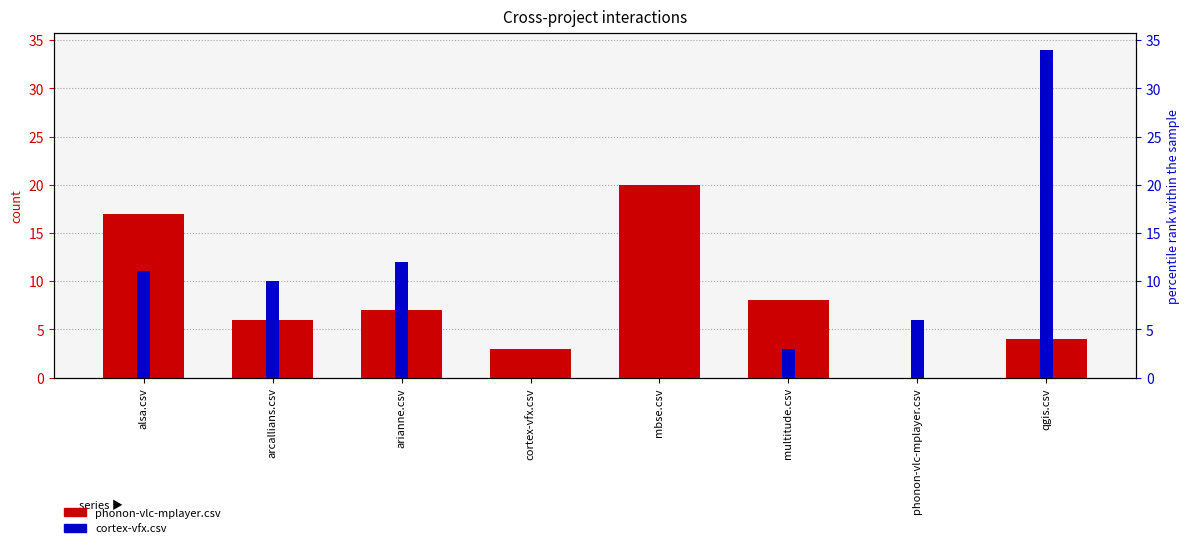

Count the number of categories in the chart.

8